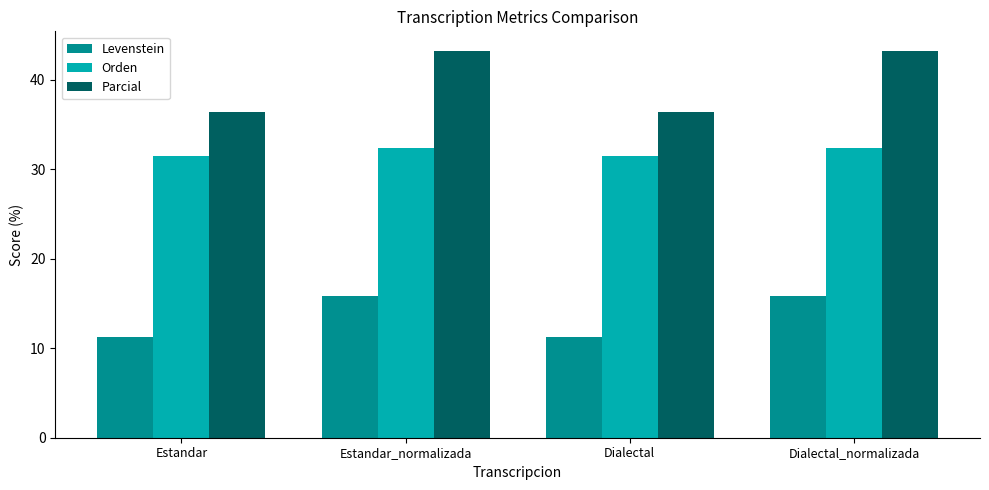

Which series has the largest range (max minus min)?

Parcial